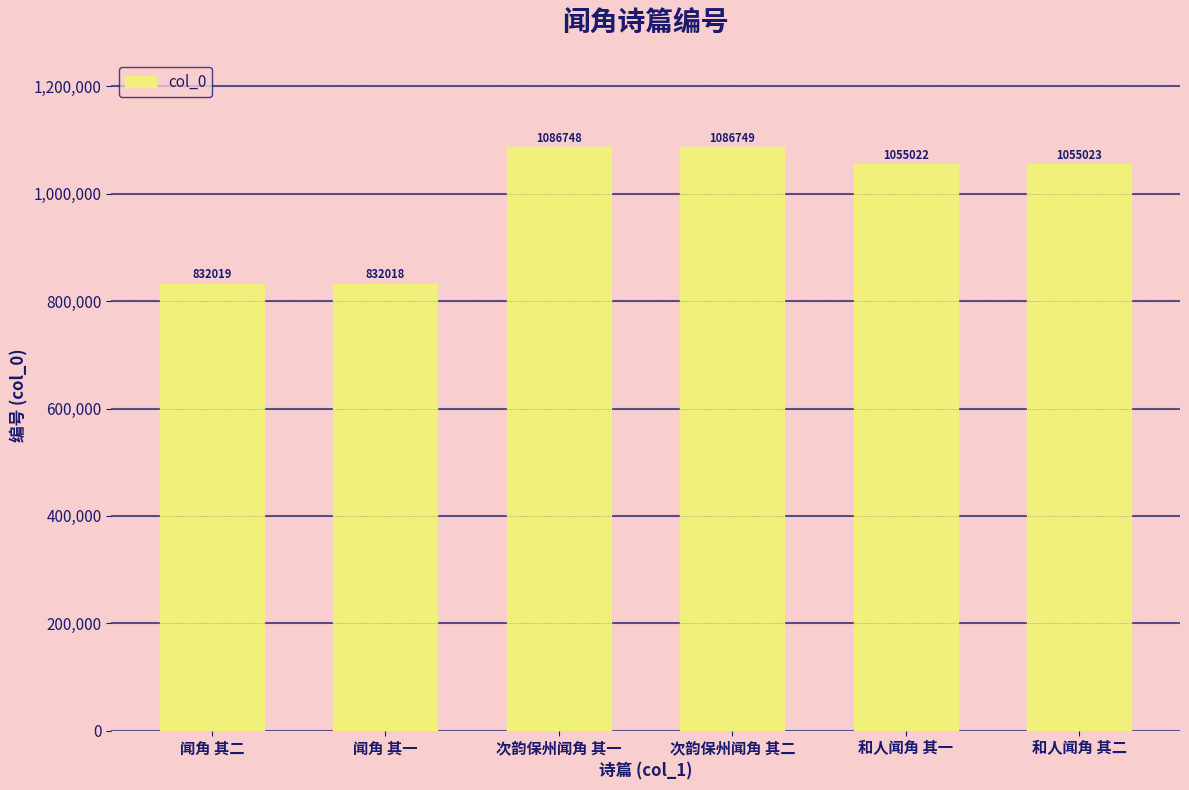

What is the label of the 3rd bar from the right?

次韵保州闻角 其二